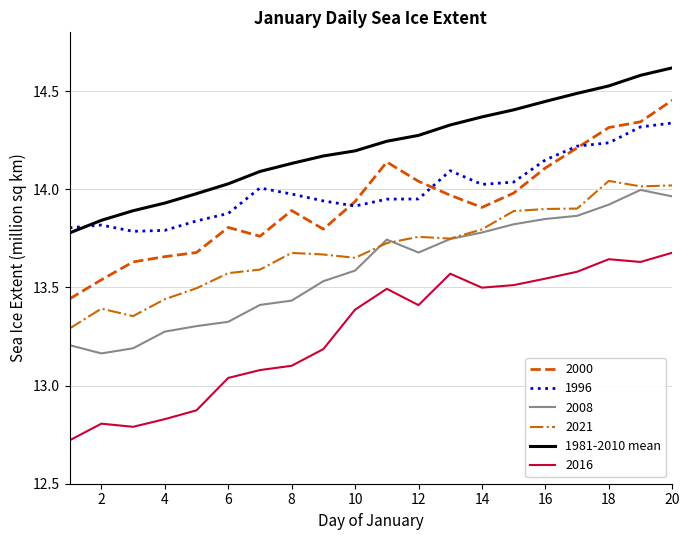

What is the maximum value for 1981-2010 mean?

14.6